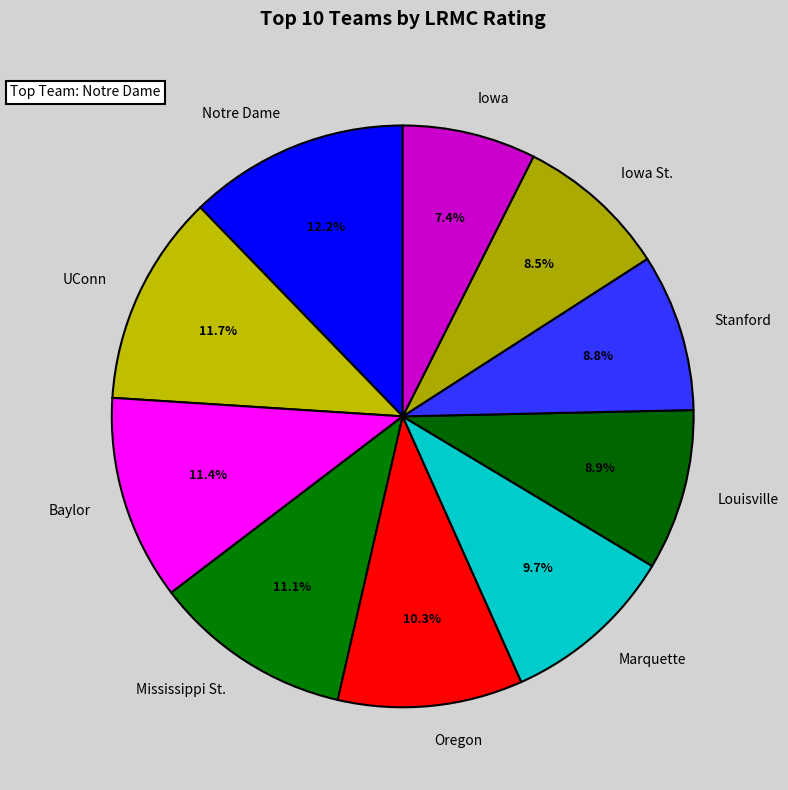

Which slice is the largest?

Notre Dame